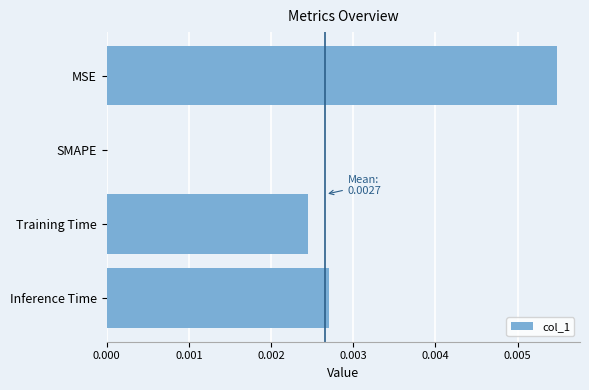

Which has a higher value, Inference Time or MSE?

MSE